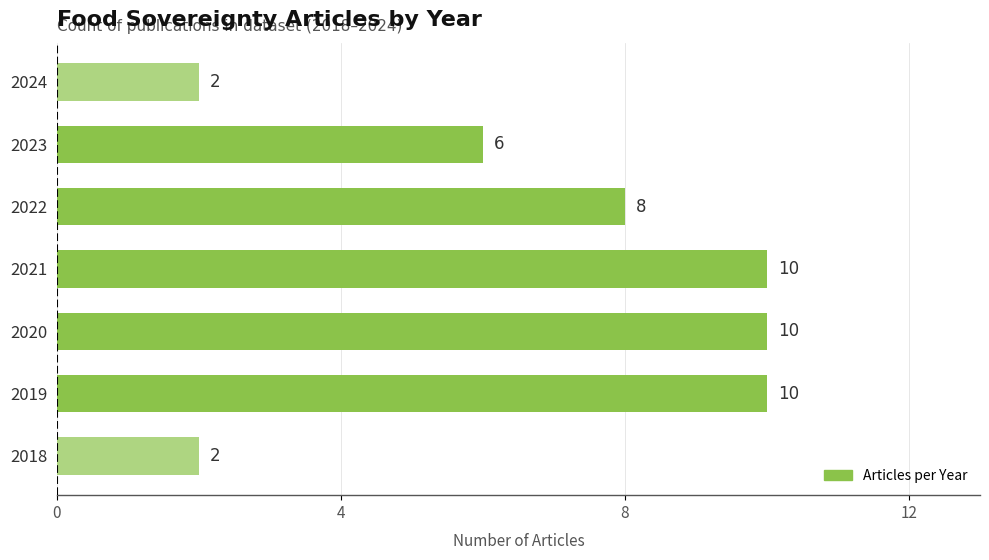

What is the sum of all values?

48